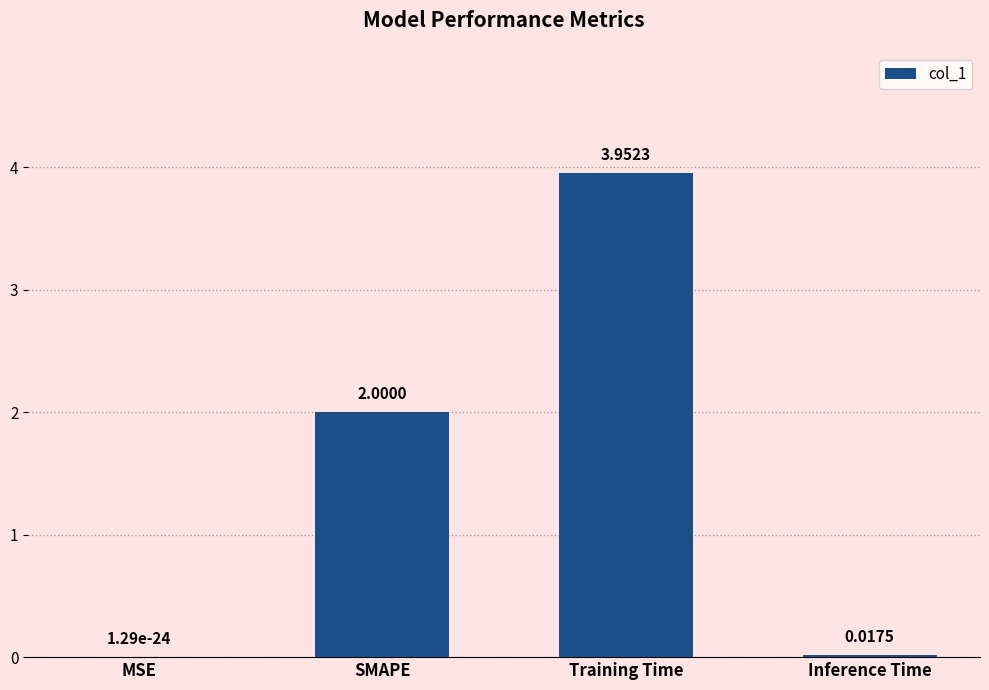

What is the sum of all values?

6.0